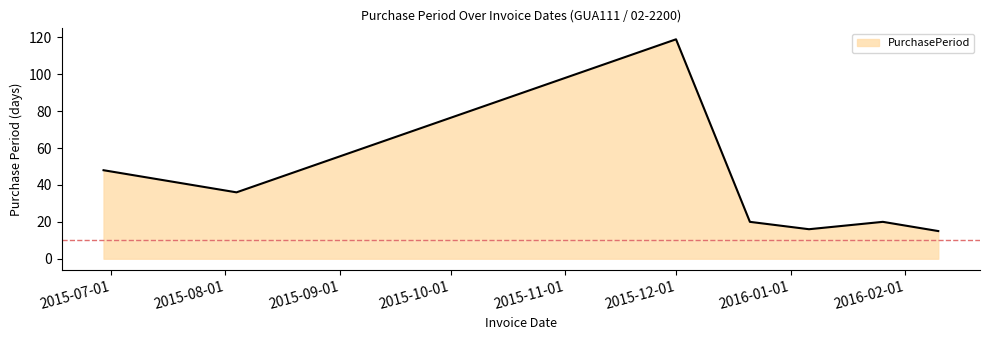

How many distinct data groups are displayed?

1